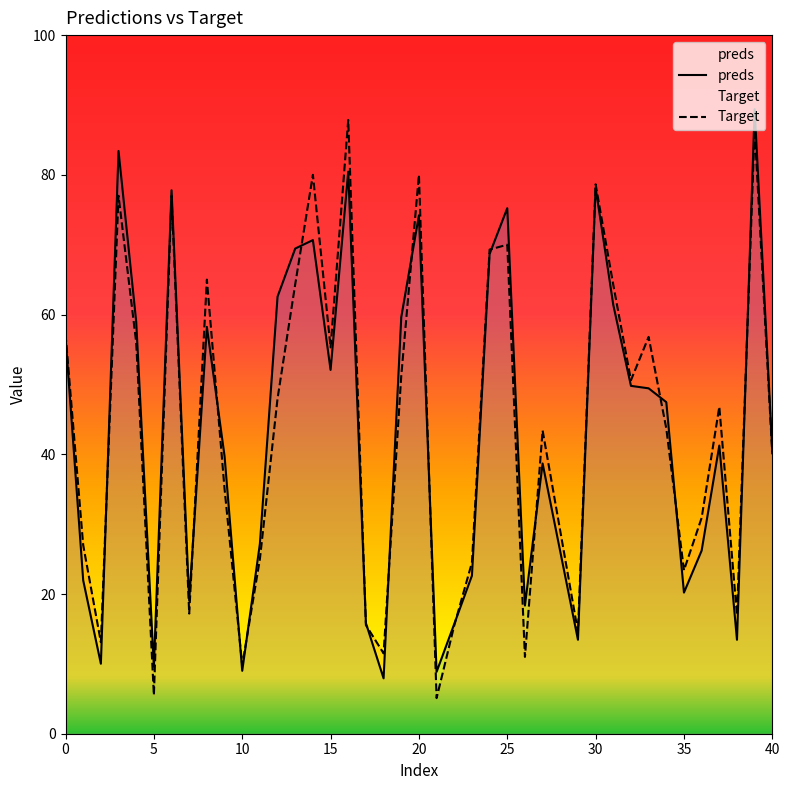

List the series in order of their peak value, highest first.

preds, Target